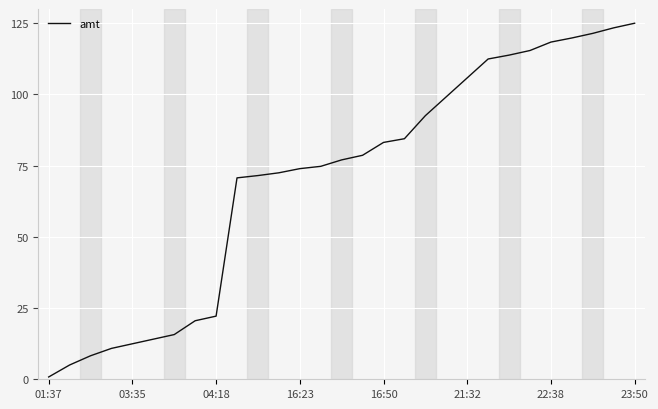

Count the number of categories in the chart.

29